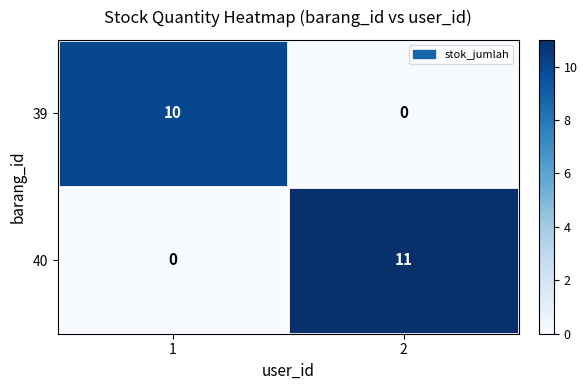

What is the maximum value shown in the chart?

11